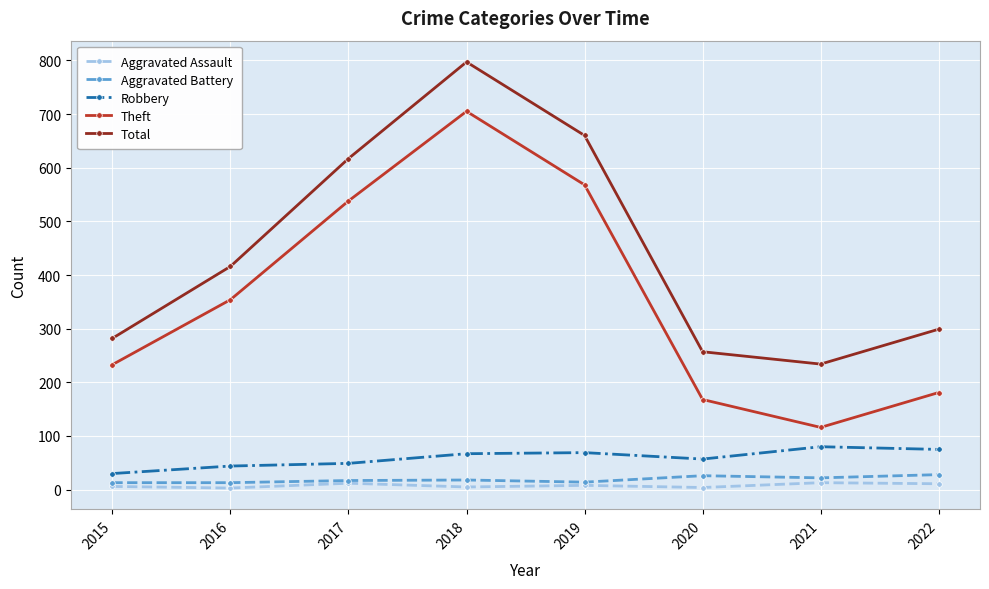

Which series changed the most between 2015 and 2017?

Total